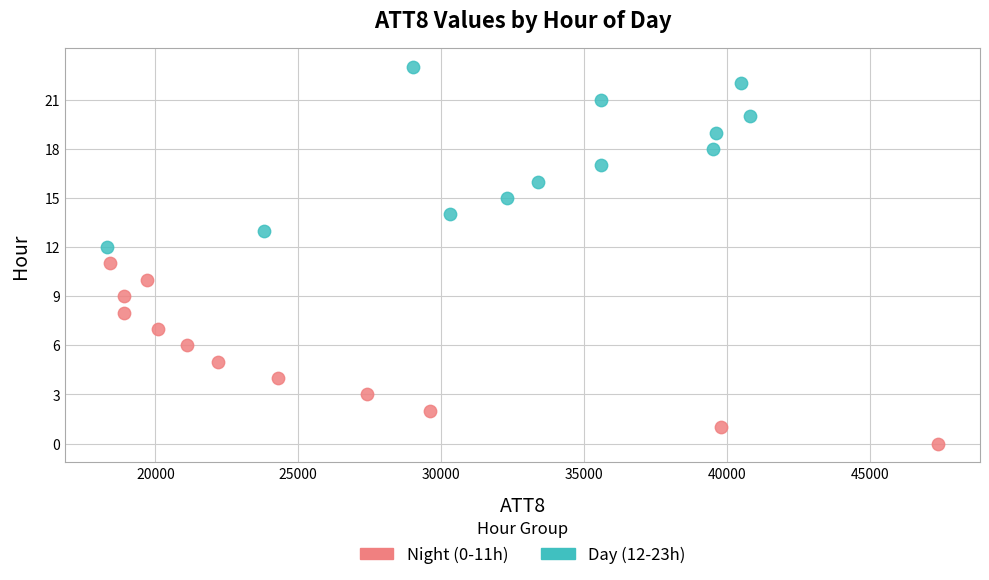

Which series contains the lowest Y value?

Night (0-11h)